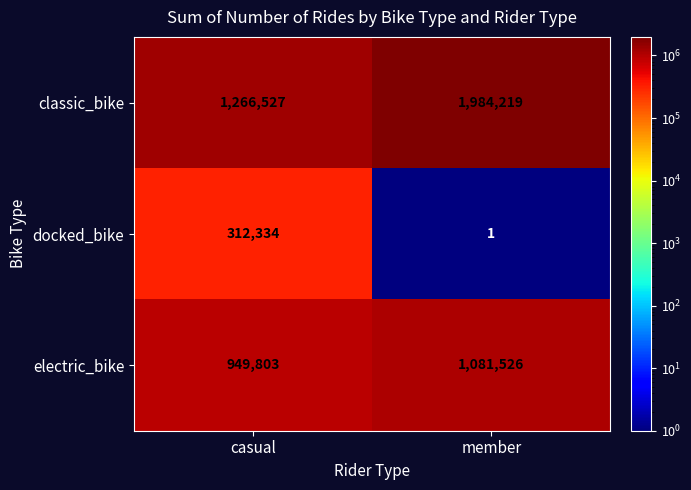

What is the greatest value displayed?

1984219